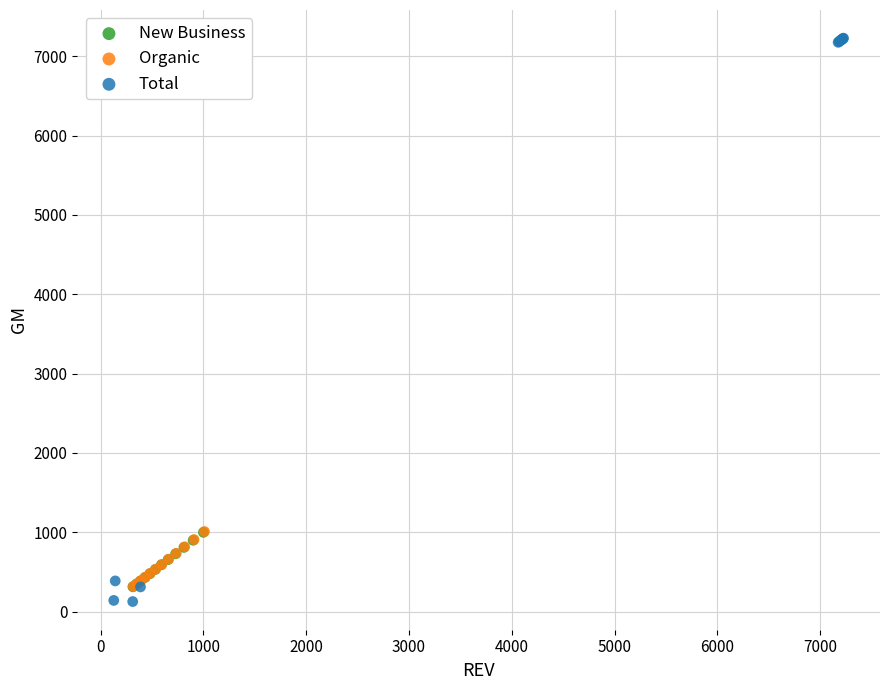

What are all the series names shown in the legend?

New Business, Organic, Total